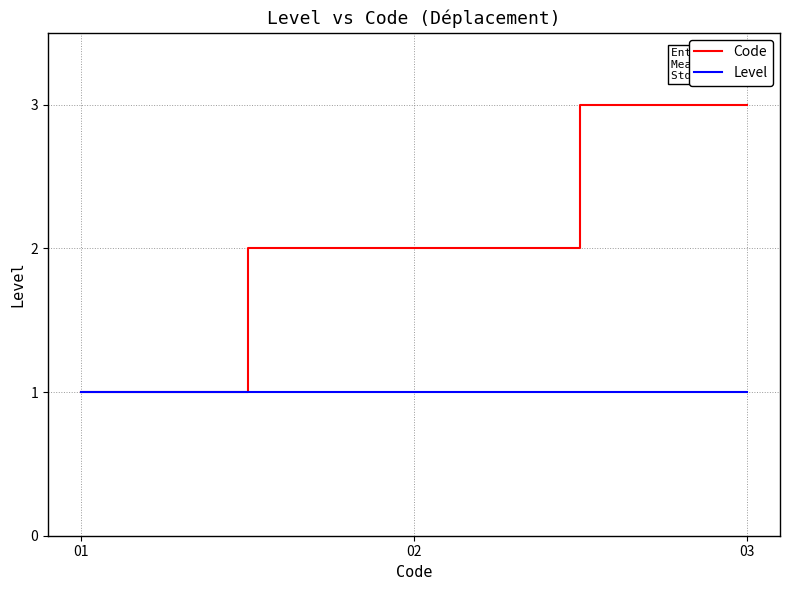

What is the lowest value of the Code series?

1